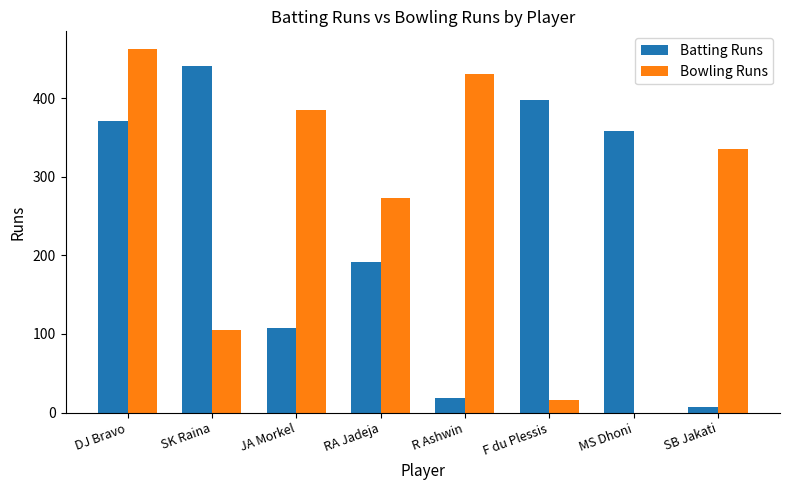

Does the chart contain stacked bars?

No